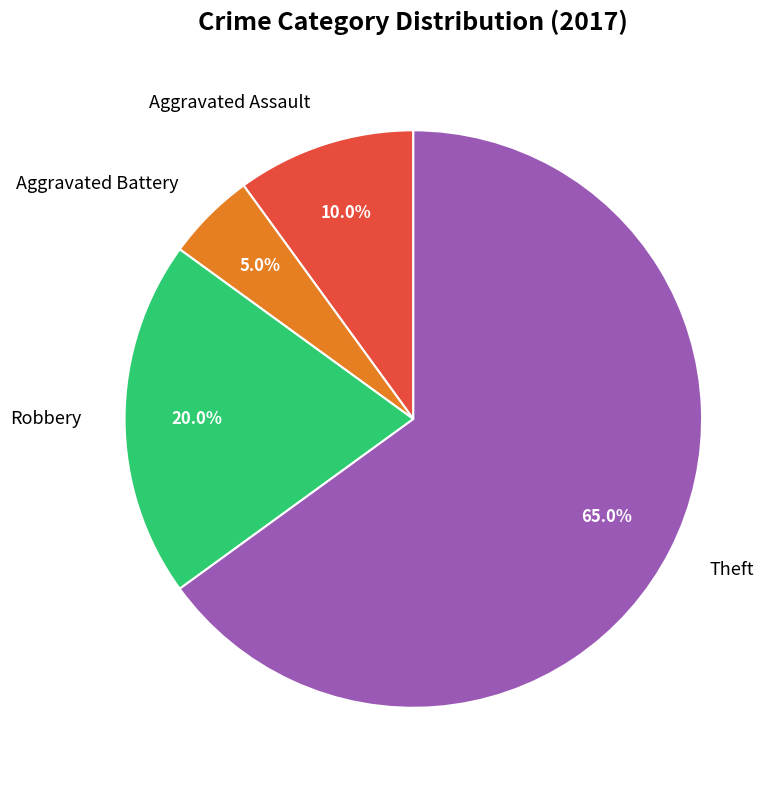

How many segments does this pie chart have?

4